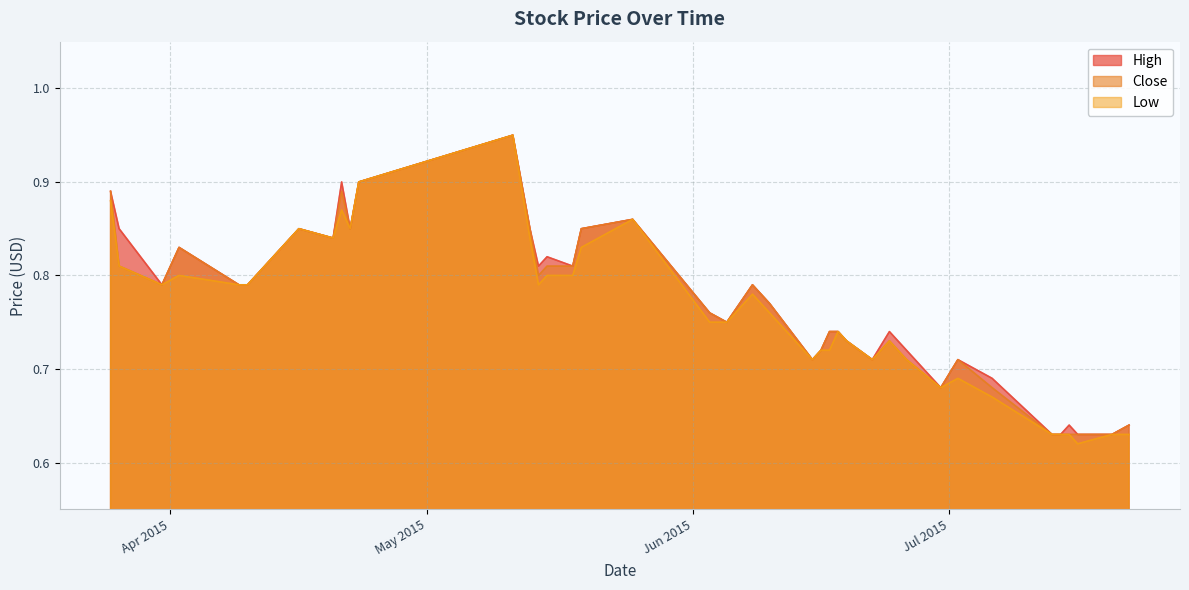

What are all the series names shown in the legend?

High, Close, Low